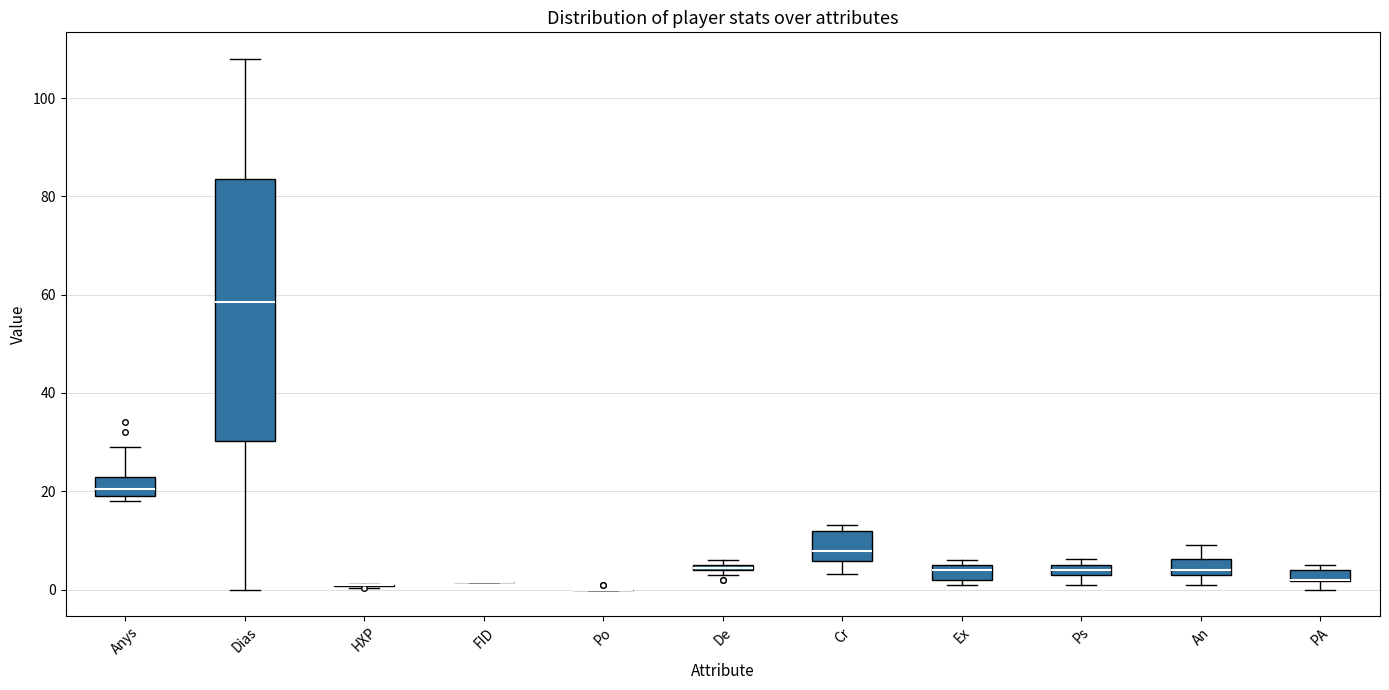

Where is the upper edge of the box for De on the y-axis? The values are not printed on the chart, so give them approximately, as read against the axis.

6